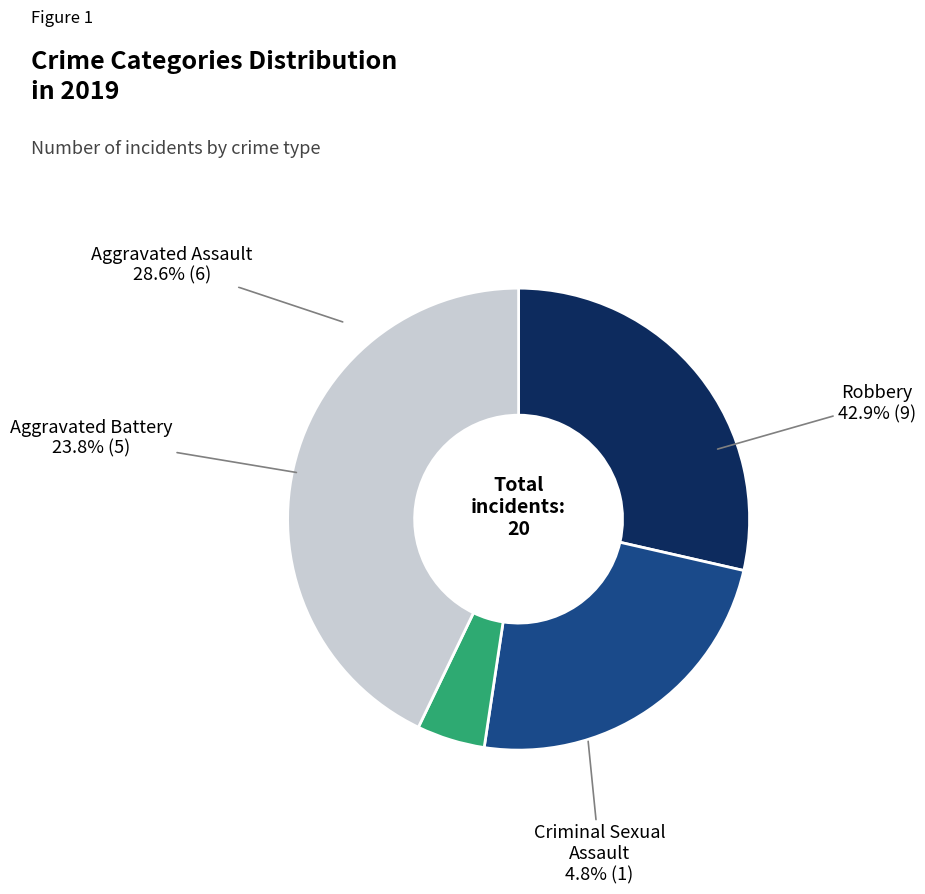

How many slices are in this pie chart?

4